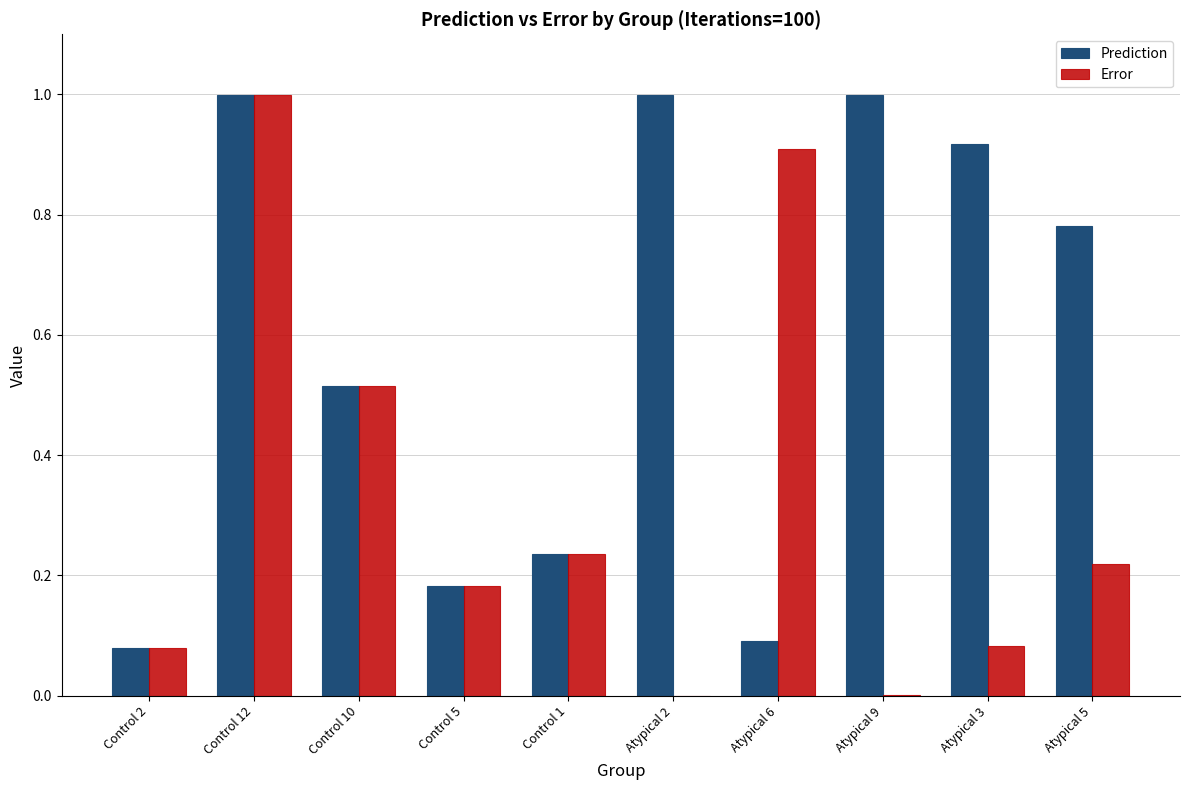

Between Control 2 and Atypical 6, which series saw the biggest shift?

Error